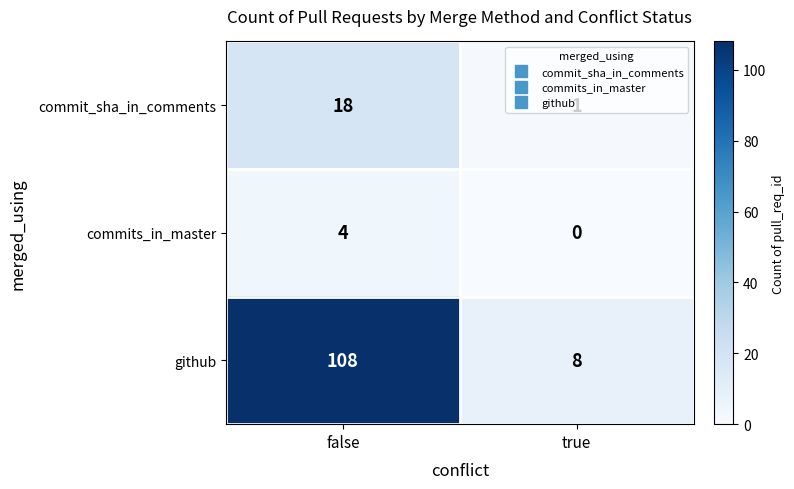

What is the difference between the github values at false and true?

100